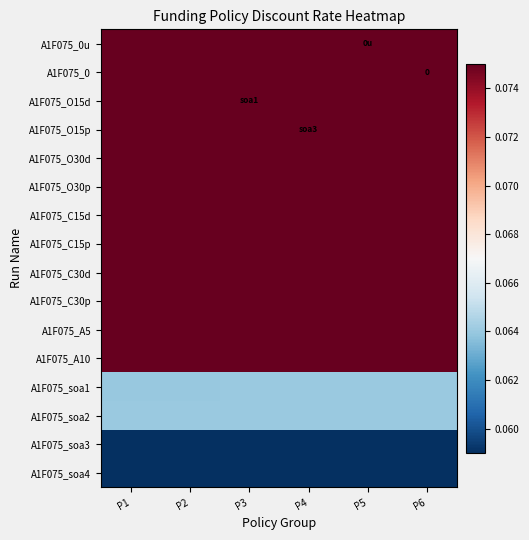

How many A1F075_0 values are between 0 and 1?

6